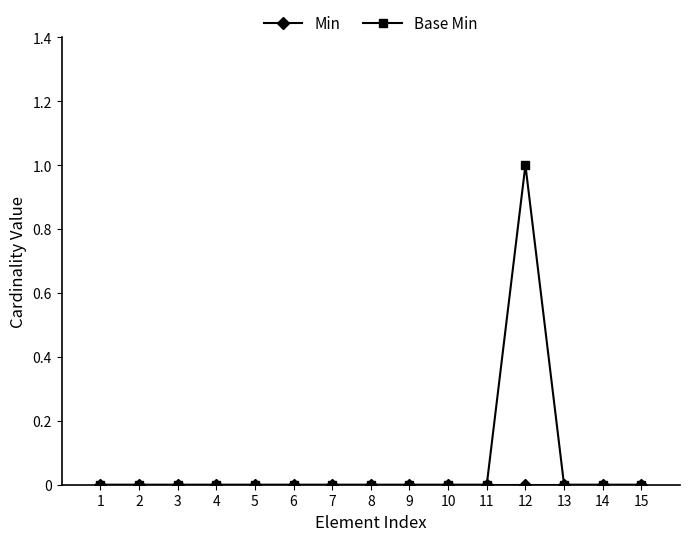

Which category has the highest value across all series?

12